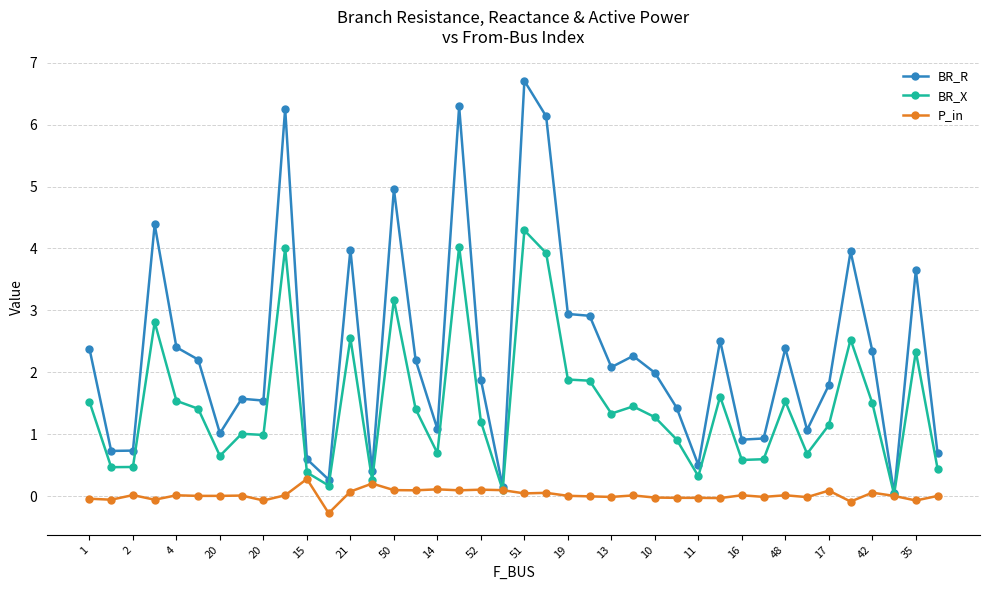

What is the value of the BR_R point at the 19th from the left?

1.9